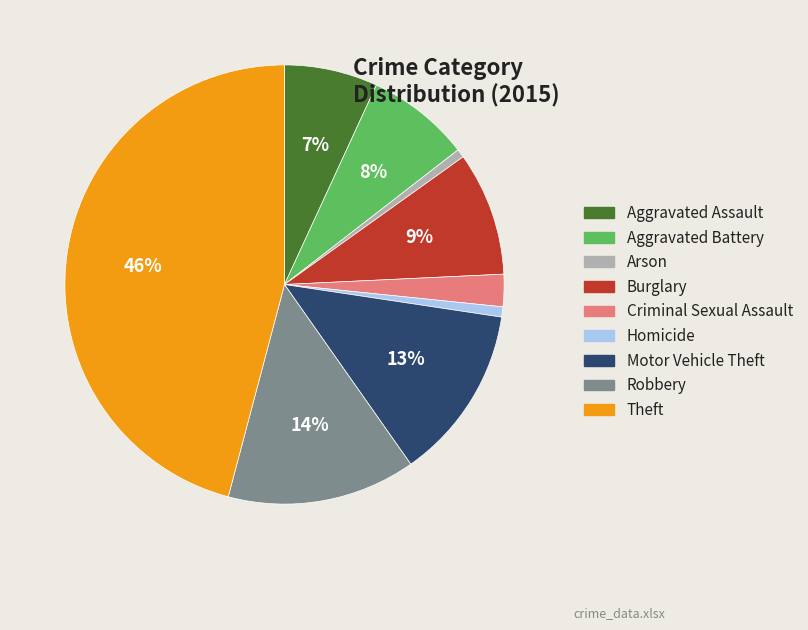

To the nearest percent, what is the average slice percentage?

11%